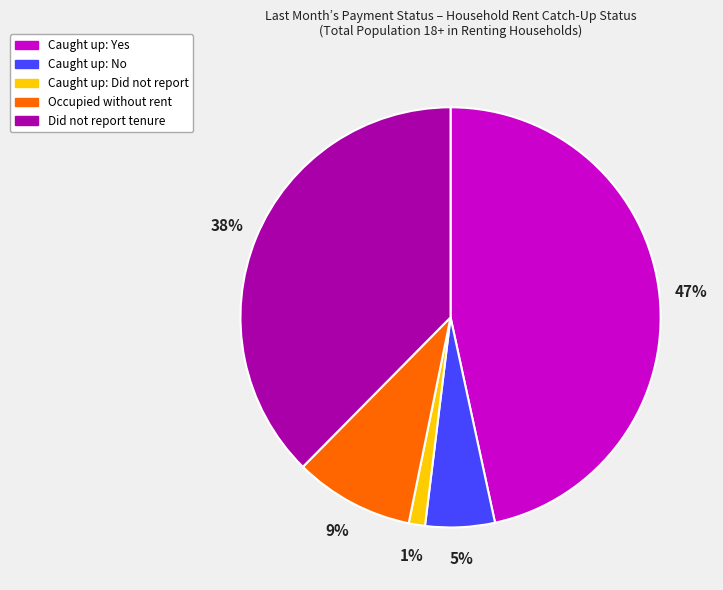

To the nearest percent, what is the average slice percentage?

20%